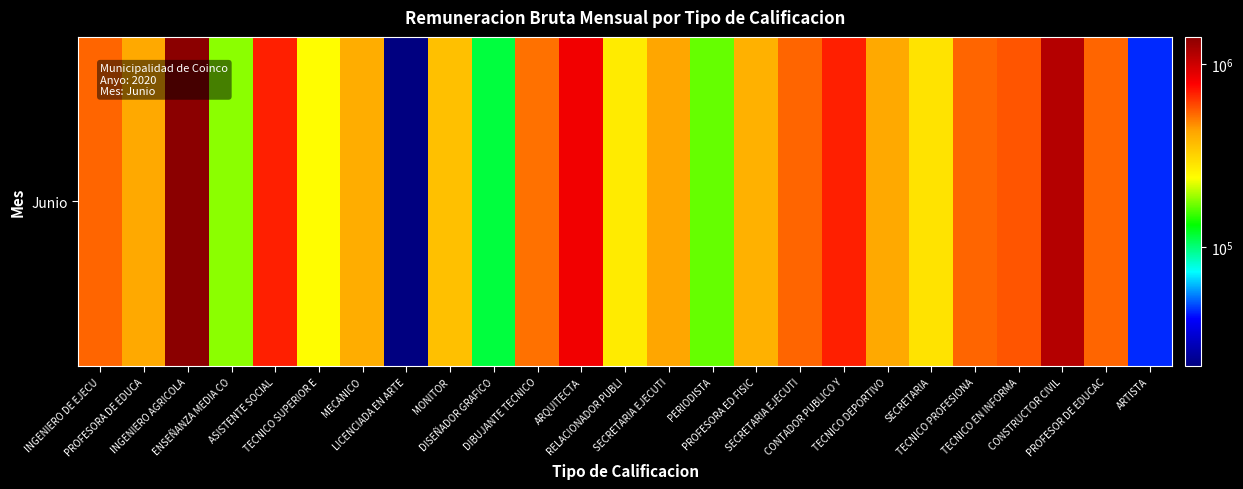

The value at TECNICO SUPERIOR E is 240000.0. True or false?

True